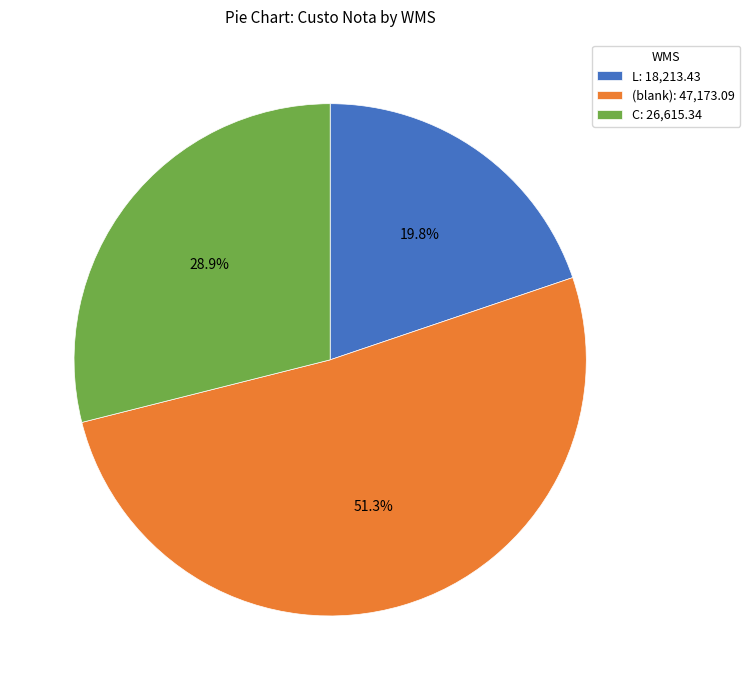

What is the ratio of the value at L: 18,213.43 to the value at (blank): 47,173.09?

0.4